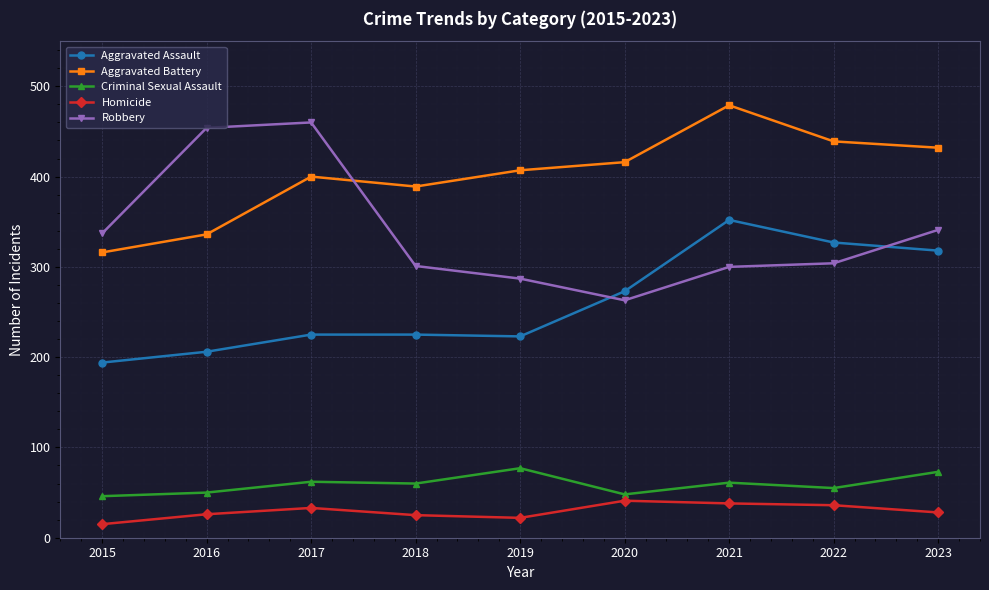

What is the sum of the Homicide values at 2017 and 2018?

58